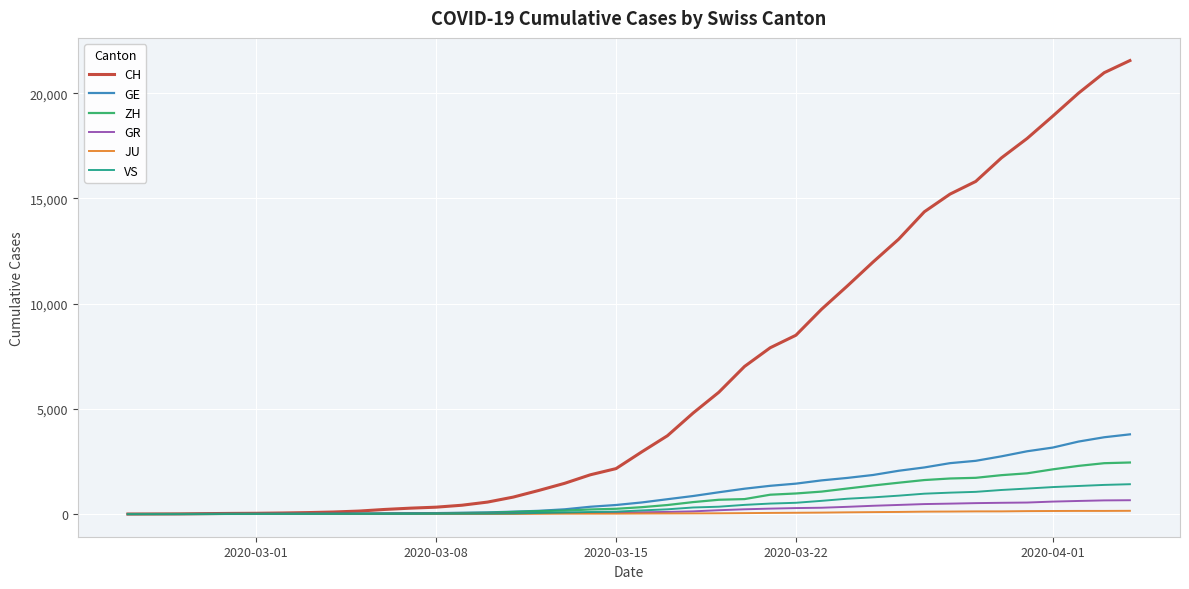

List the series in order of their peak value, highest first.

CH, GE, ZH, VS, GR, JU